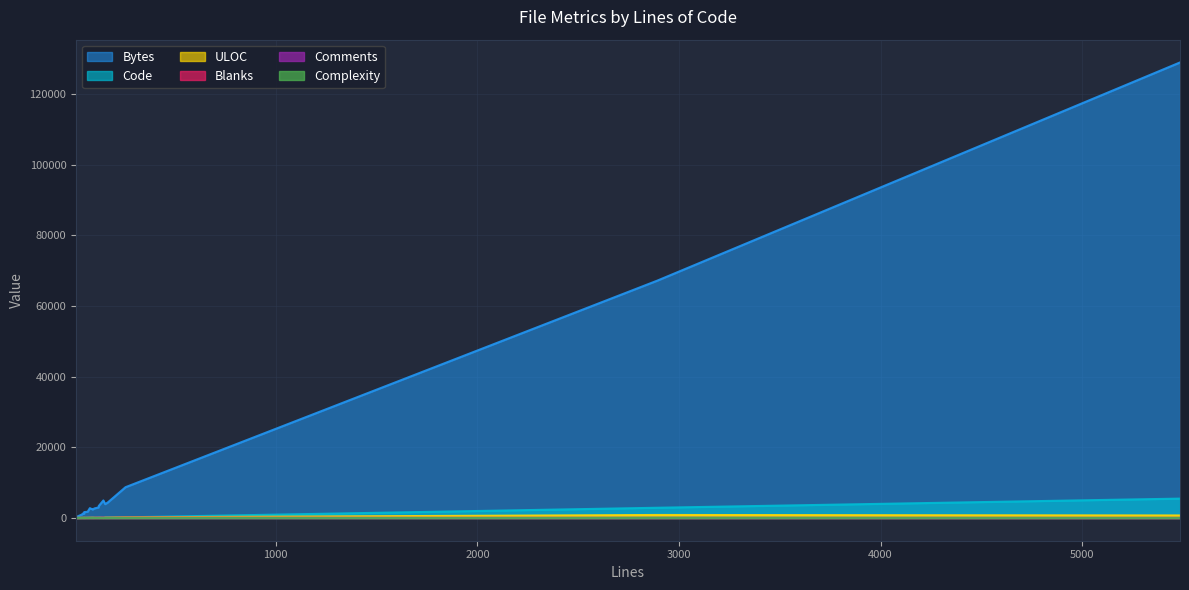

What are all the series names shown in the legend?

Bytes, Code, ULOC, Blanks, Comments, Complexity